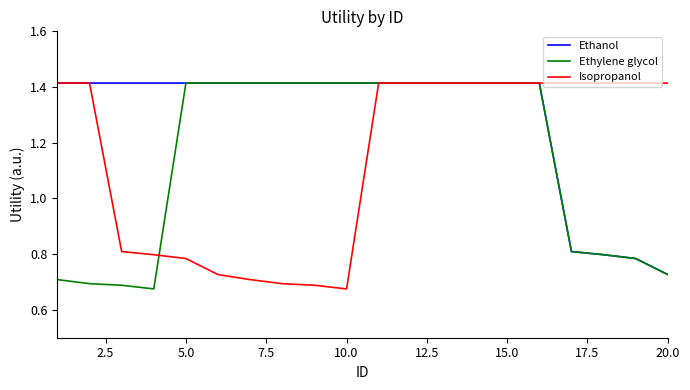

Which series has the largest total across all categories?

Ethanol